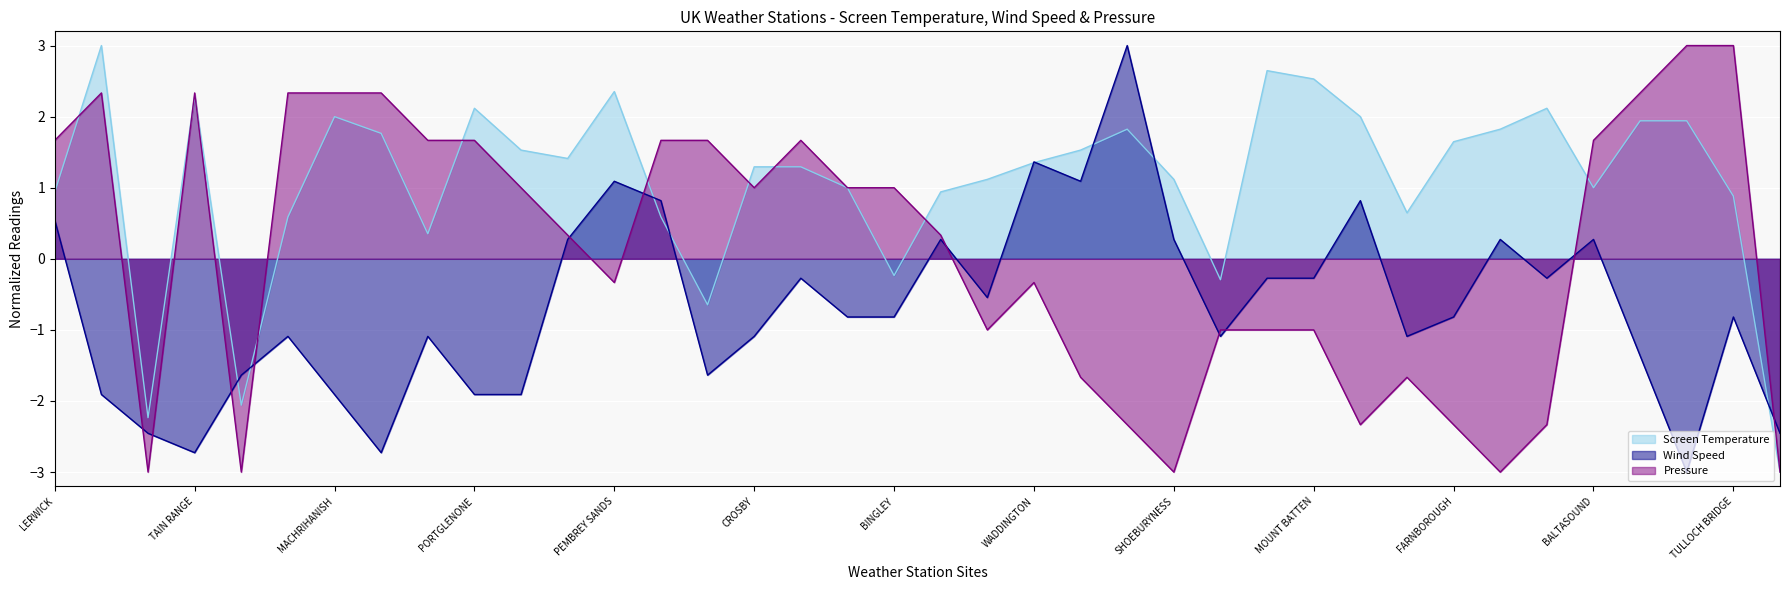

What is the difference between the highest and lowest values at LERWICK?

1.1